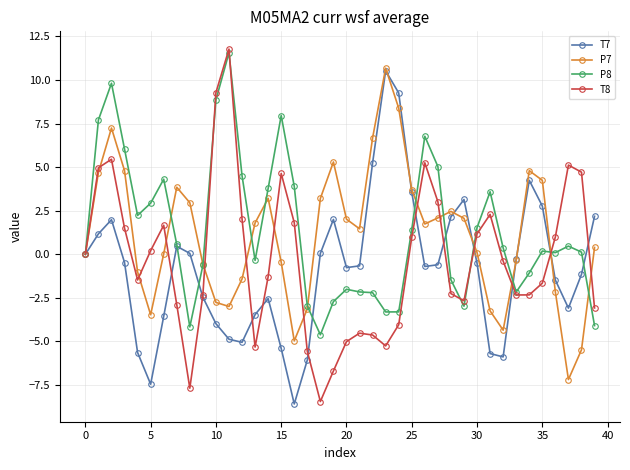

Which series has the largest range (max minus min)?

T8